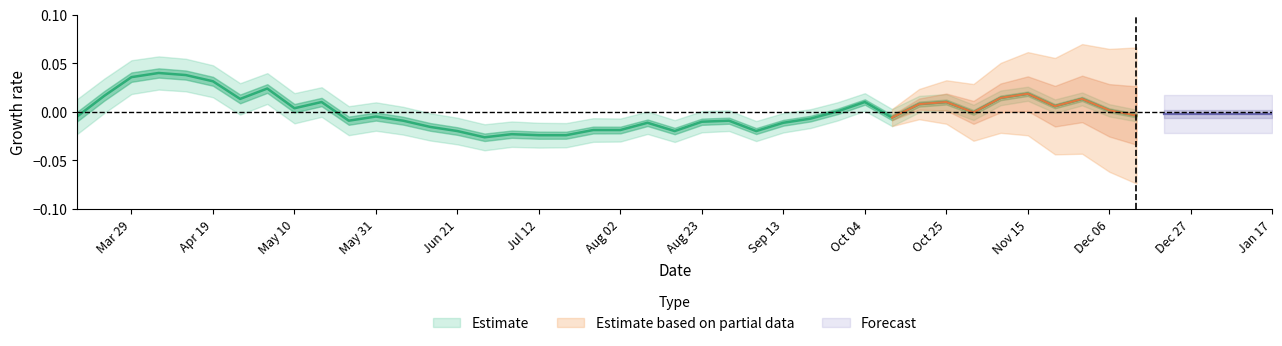

Rank the categories by value from highest to lowest.

2020-04-05, 2020-04-12, 2020-03-29, 2020-04-19, 2020-05-03, 2020-11-15, 2020-03-22, 2020-11-08, 2020-04-26, 2020-11-29, 2020-05-17, 2020-10-04, 2020-10-25, 2020-10-18, 2020-11-22, 2020-05-10, 2020-12-06, 2020-09-27, 2020-11-01, 2020-12-13, 2020-03-15, 2020-05-31, 2020-10-11, 2020-09-20, 2020-05-24, 2020-06-07, 2020-08-30, 2020-08-23, 2020-08-09, 2020-09-13, 2020-06-14, 2020-07-26, 2020-08-02, 2020-06-21, 2020-08-16, 2020-09-06, 2020-07-05, 2020-07-12, 2020-07-19, 2020-06-28